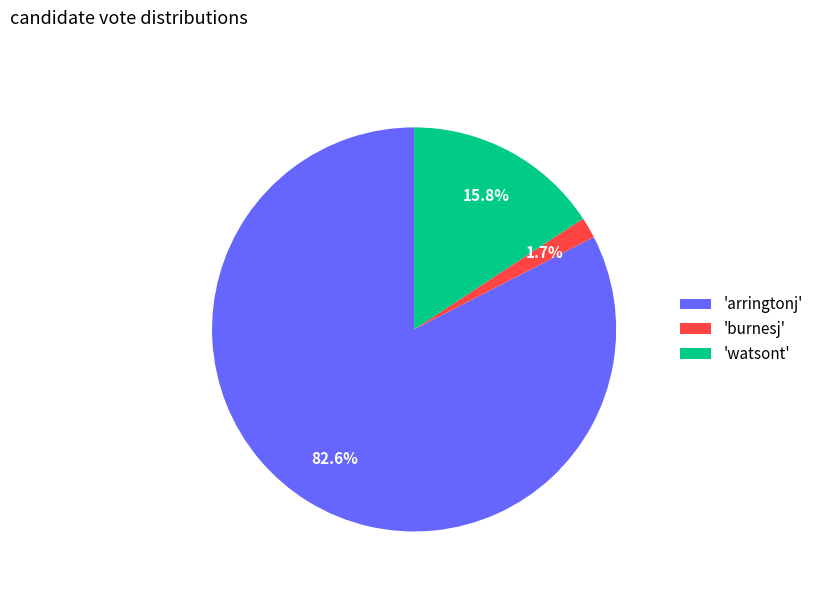

What percentage is NOT represented by 'watsont'?

84.2%